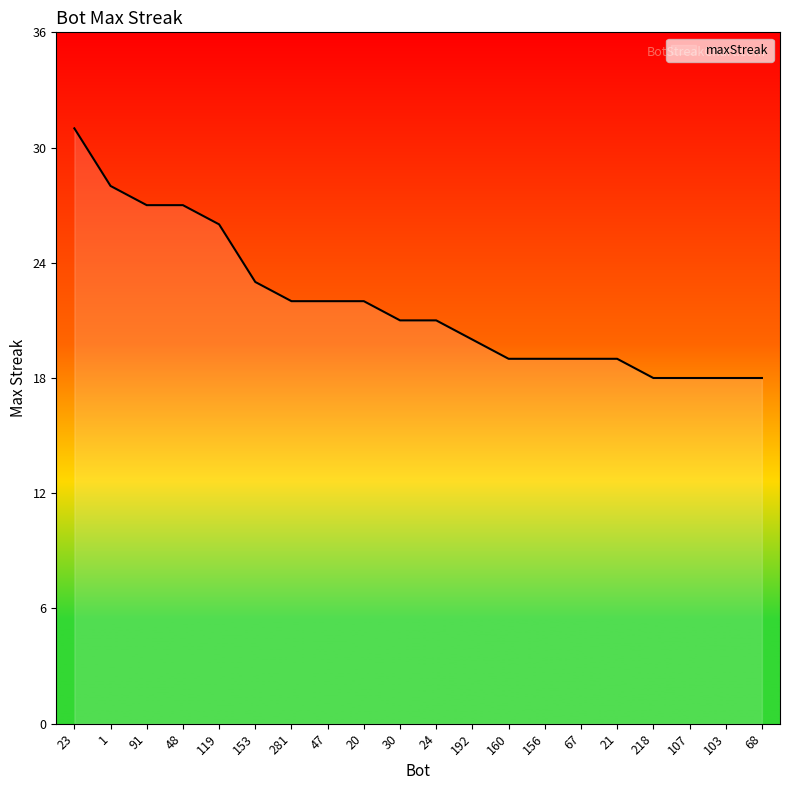

What position from the right is 91?

18